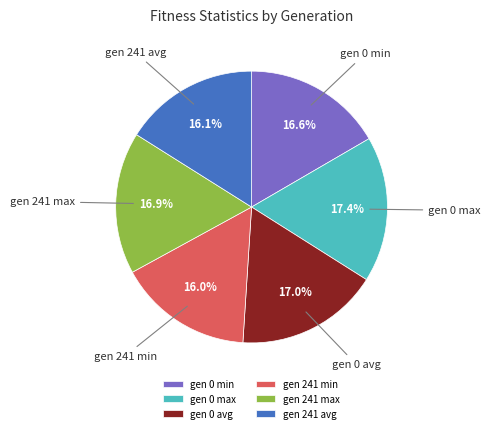

To the nearest percent, what portion does gen 241 min represent?

16%